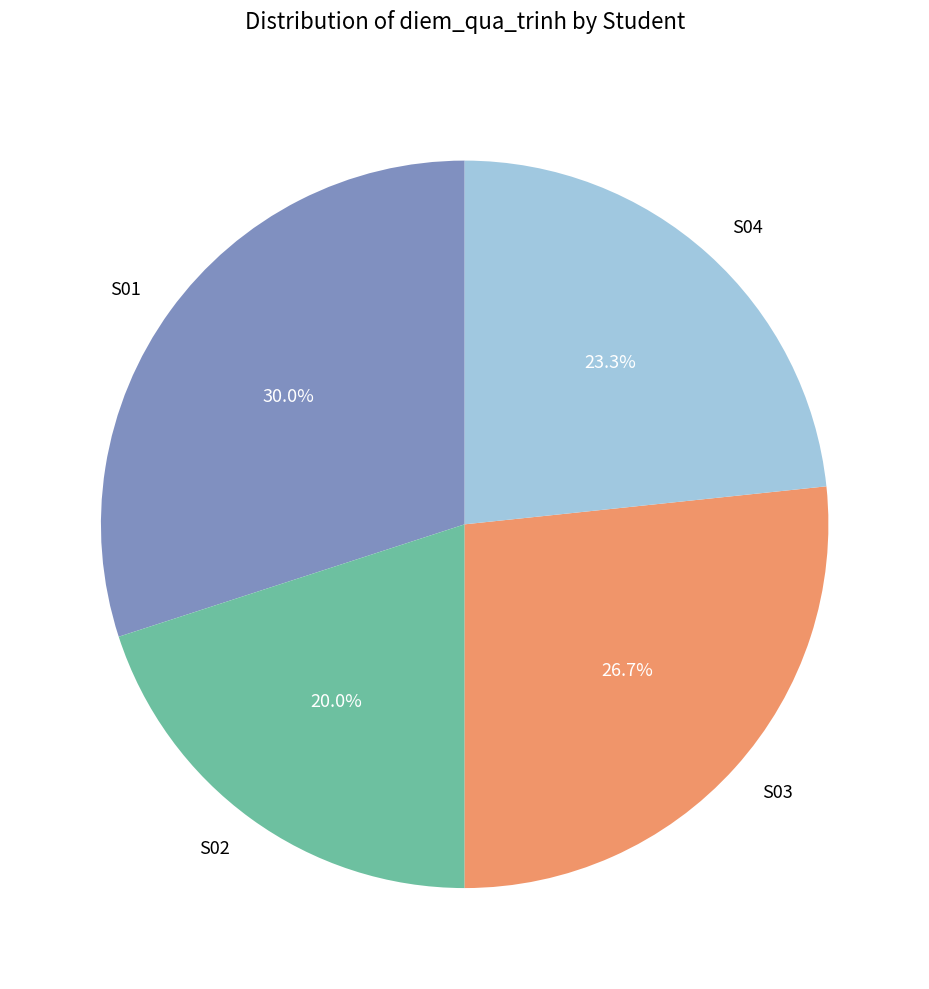

Approximately how many times larger is the value at S01 compared to S04?

1.3